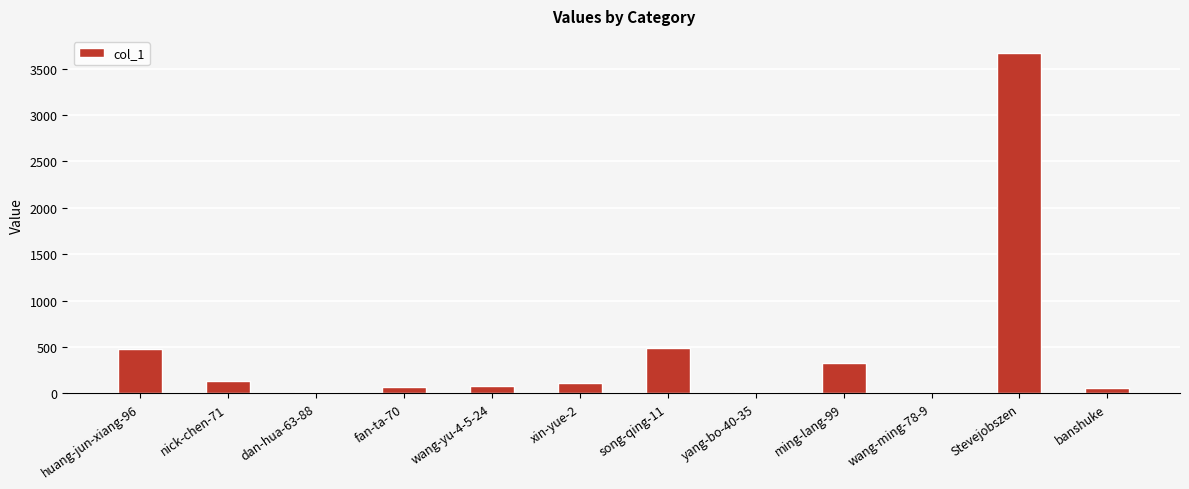

The value at ming-lang-99 is 455. True or false?

False